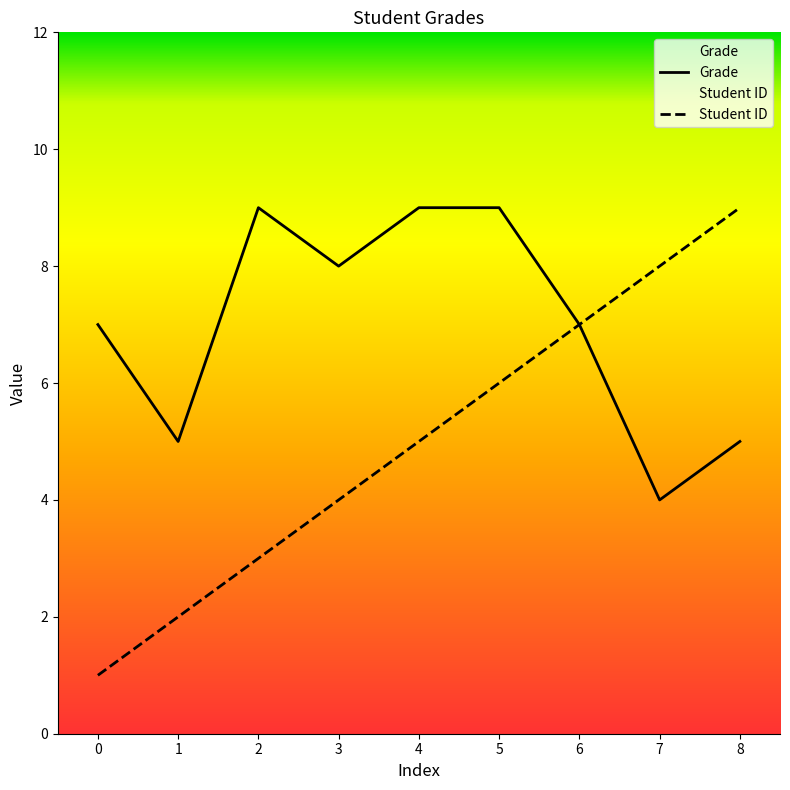

Rank the categories by Grade value from lowest to highest.

7, 1, 8, 0, 6, 3, 2, 4, 5